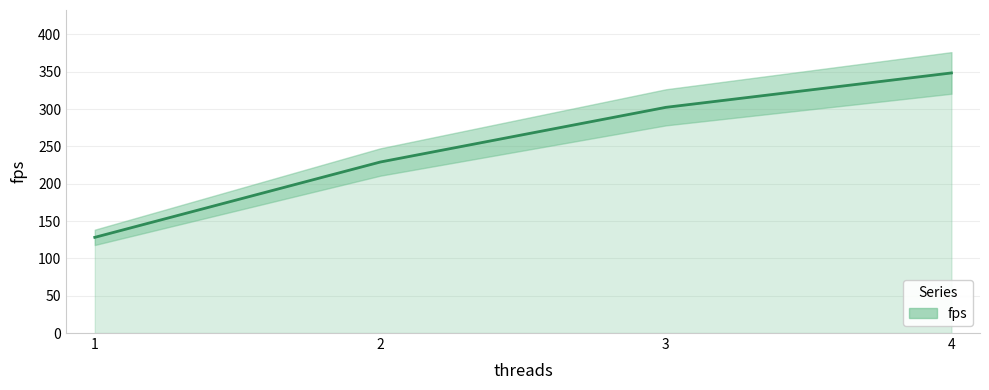

Does the chart display data point markers on the line(s)?

No